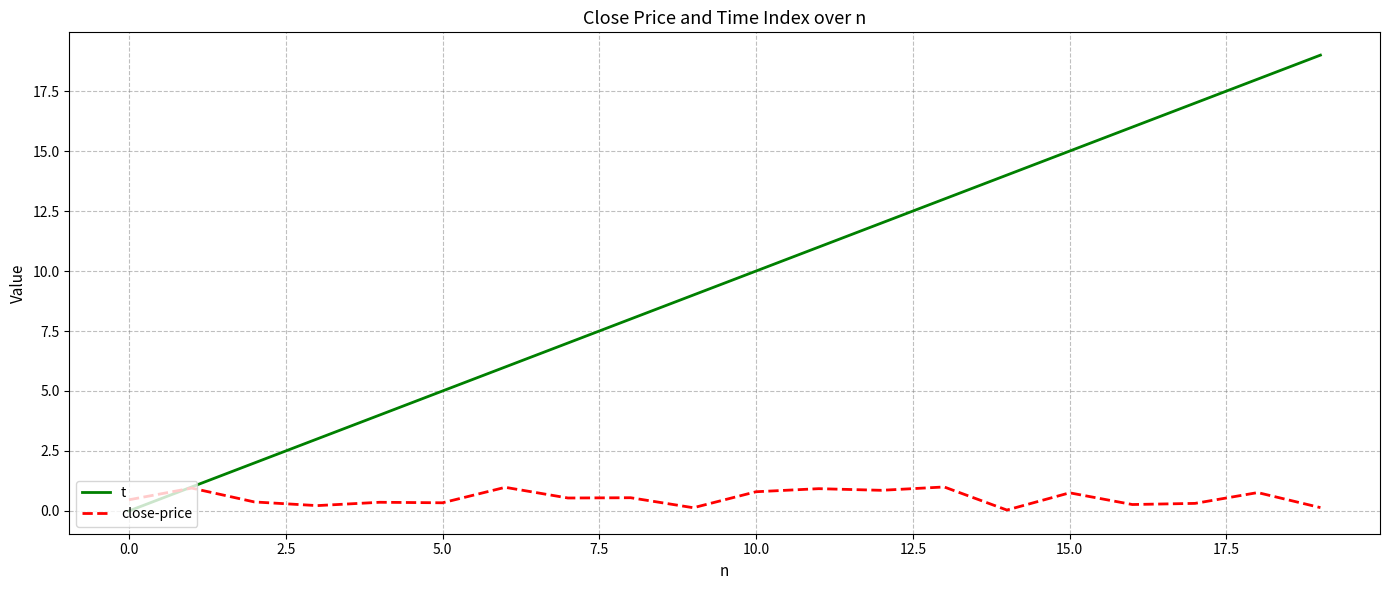

What is the maximum value shown in the chart?

19.0